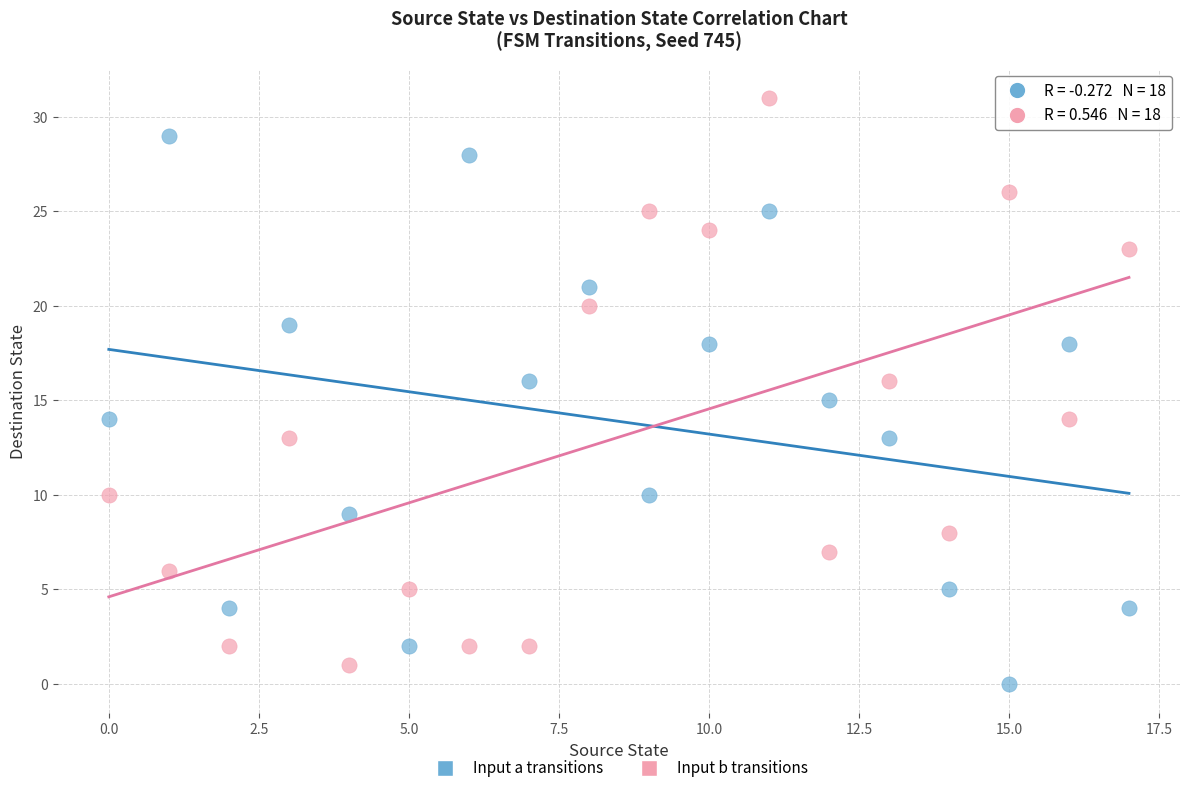

What are all the series names shown in the legend?

Input a transitions, Input b transitions